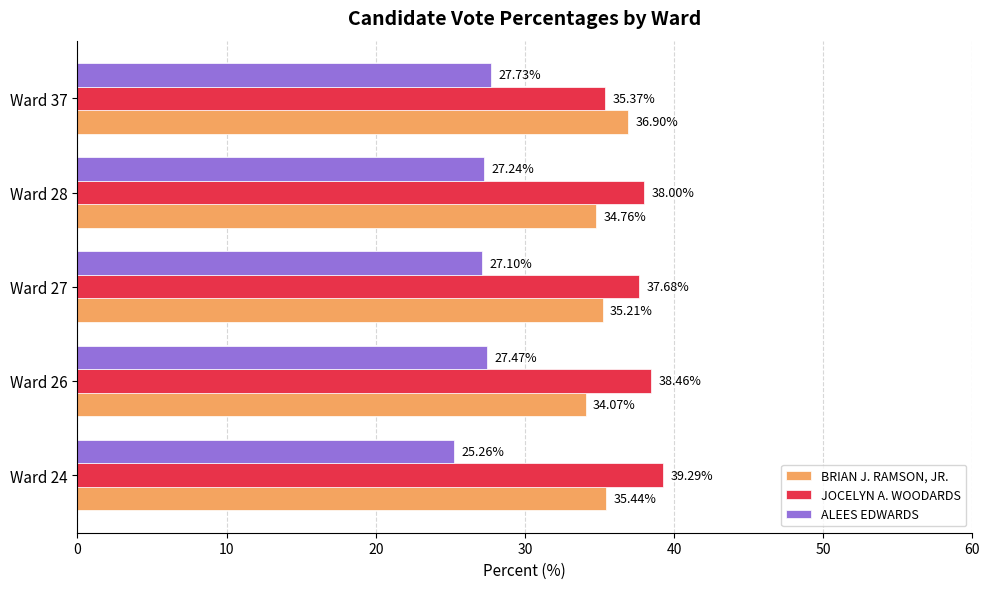

Which category has the lowest value in the BRIAN J. RAMSON, JR. series?

Ward 26